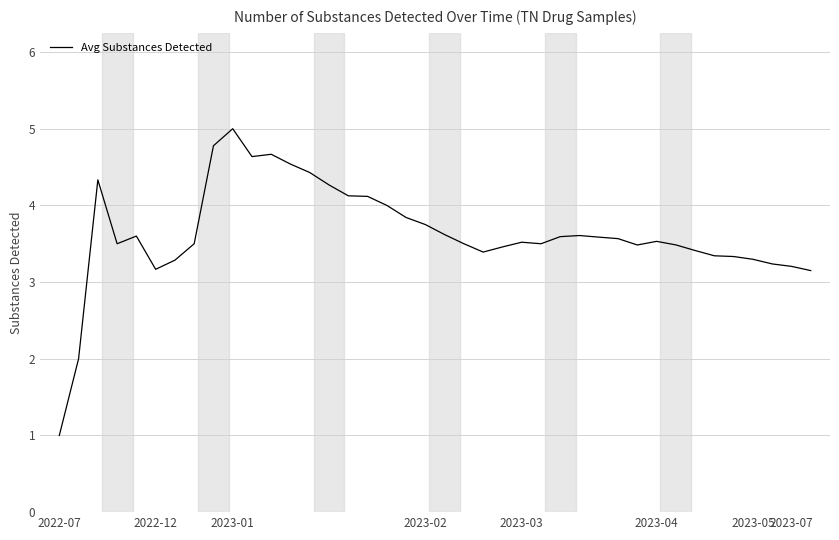

How many lines are shown in the chart?

1